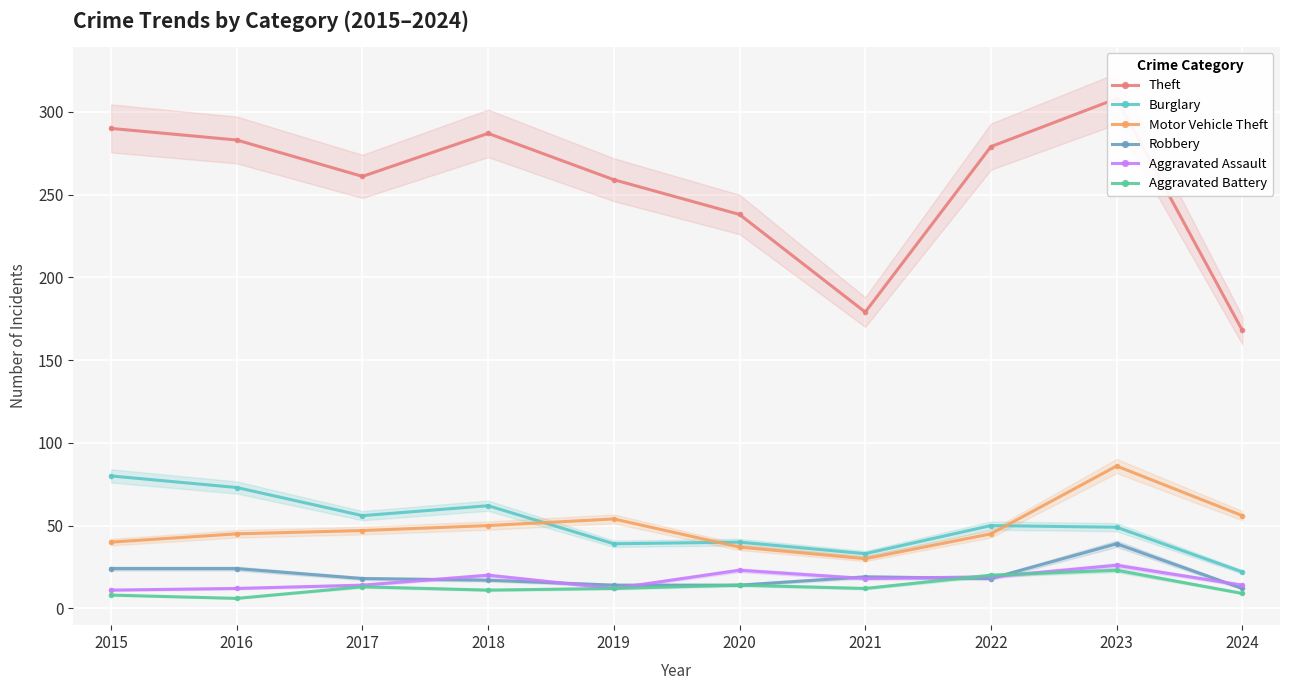

What is the highest value of the Aggravated Battery series?

23